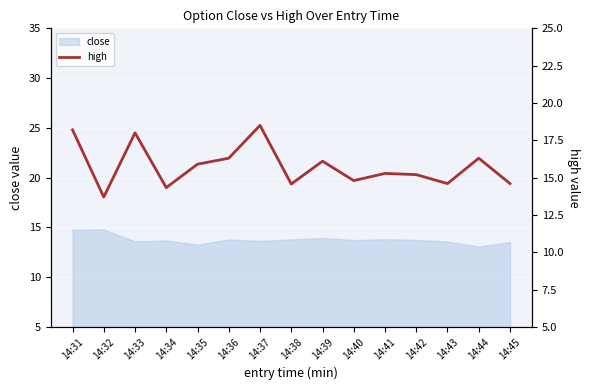

Is it true that the value at 14:40 is 22.4?

False